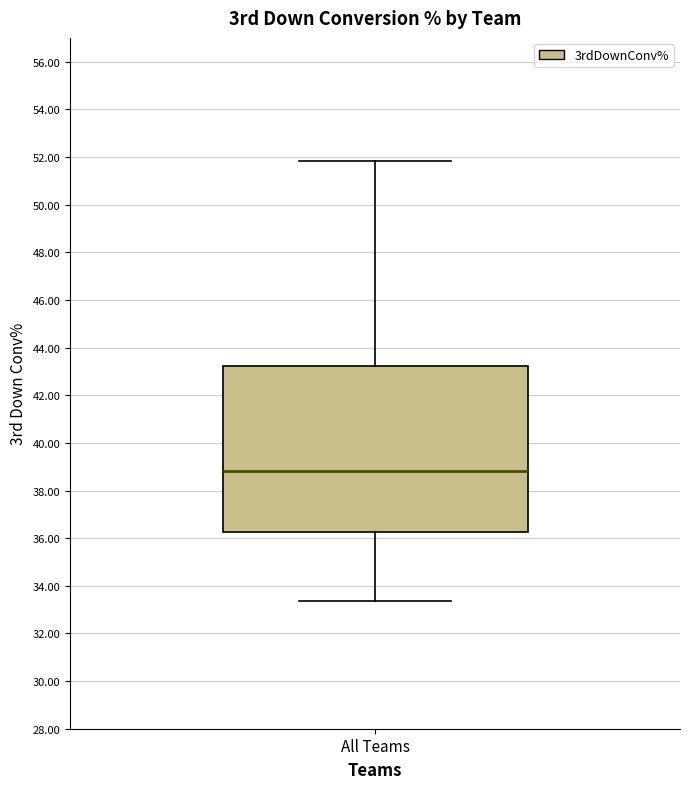

Where is the lower edge of the box for All Teams on the y-axis? The values are not printed on the chart, so give them approximately, as read against the axis.

36.2